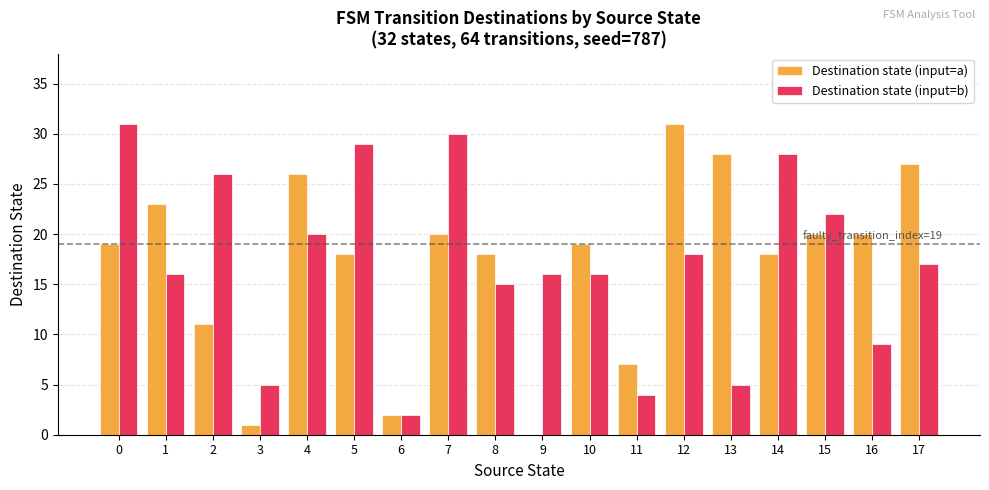

The value of Destination state (input=a) at 17 is 27. True or false?

True